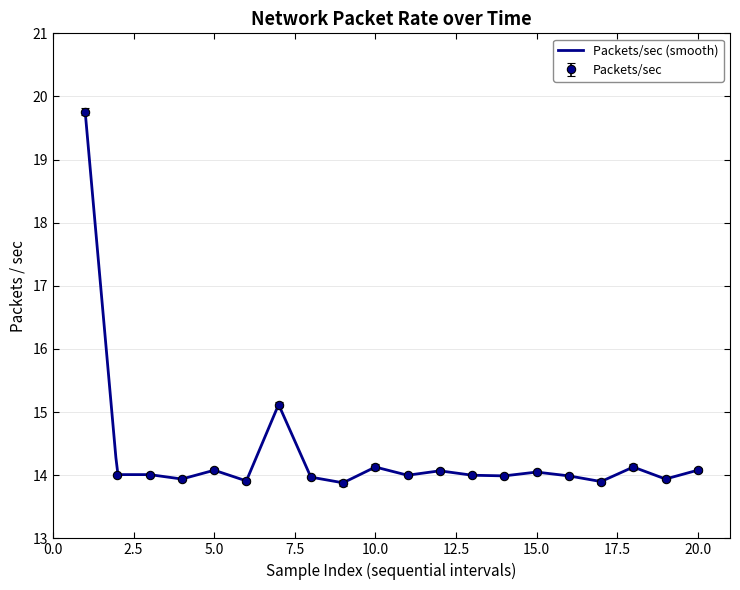

Reading left to right, extract all data points from this chart.

19.8	14.0	14.0	13.9	14.1	13.9	15.1	14.0	13.9	14.1	14.0	14.1	14.0	14.0	14.1	14.0	13.9	14.1	13.9	14.1